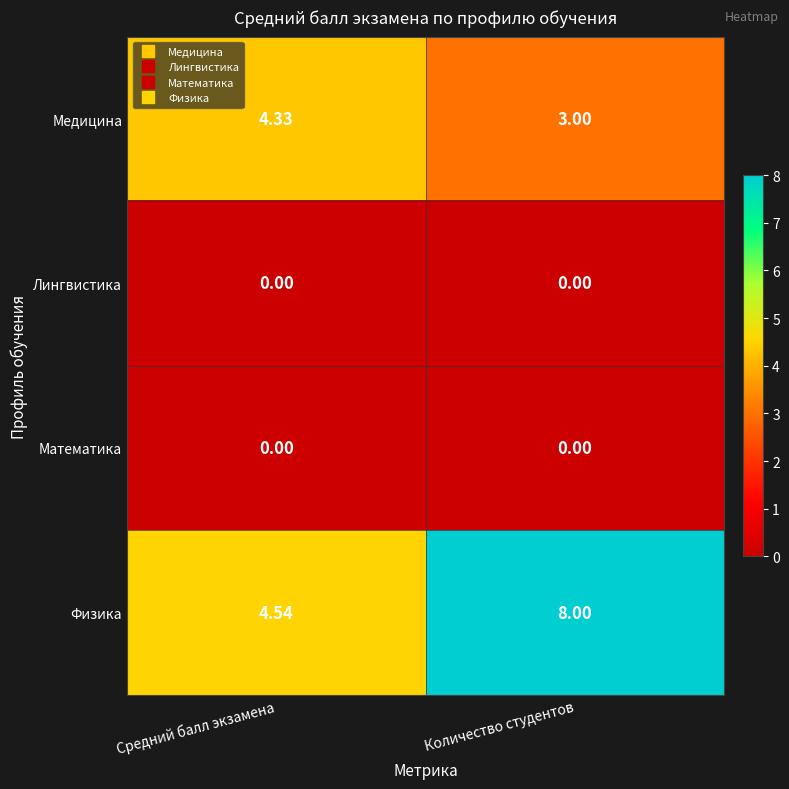

What is the total value across all series at Количество студентов?

11.0